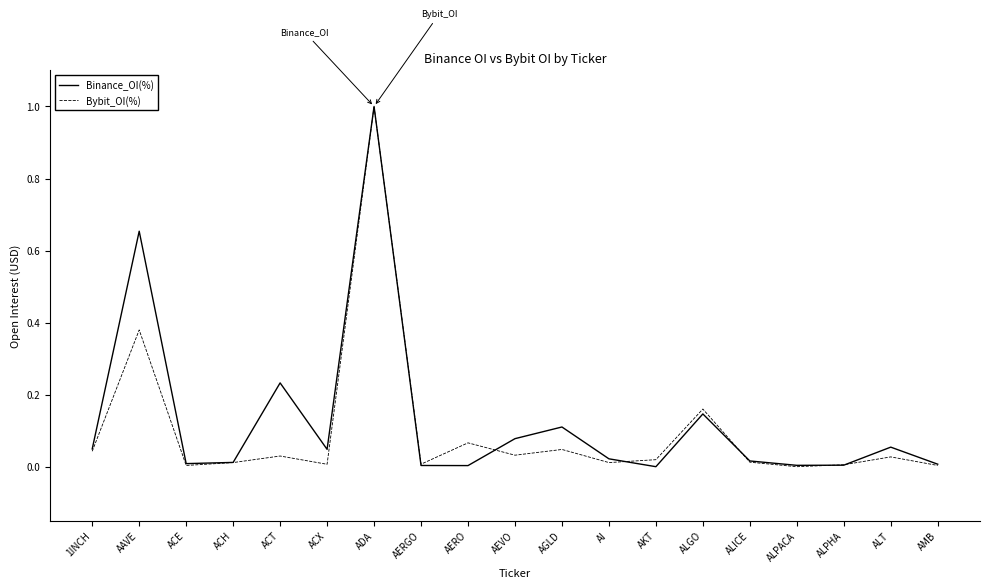

True or false: Bybit_OI(%) has more than 0 points higher than both neighbors.

True